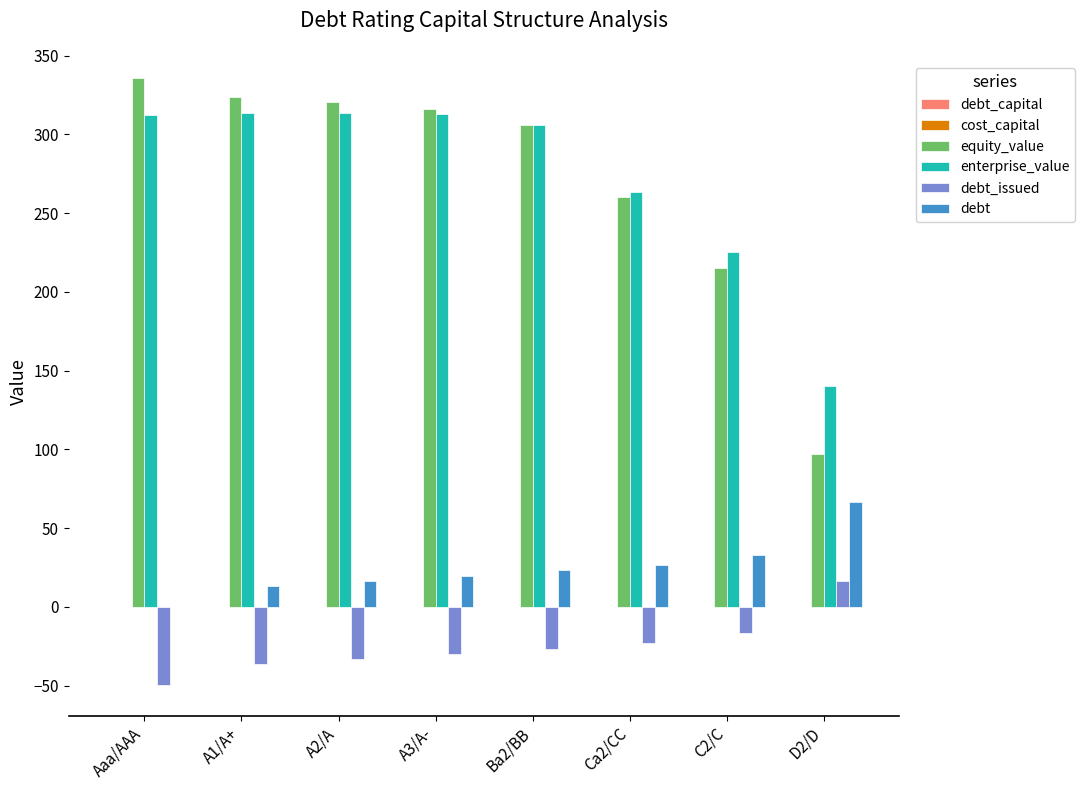

At which label does debt reach its peak?

D2/D